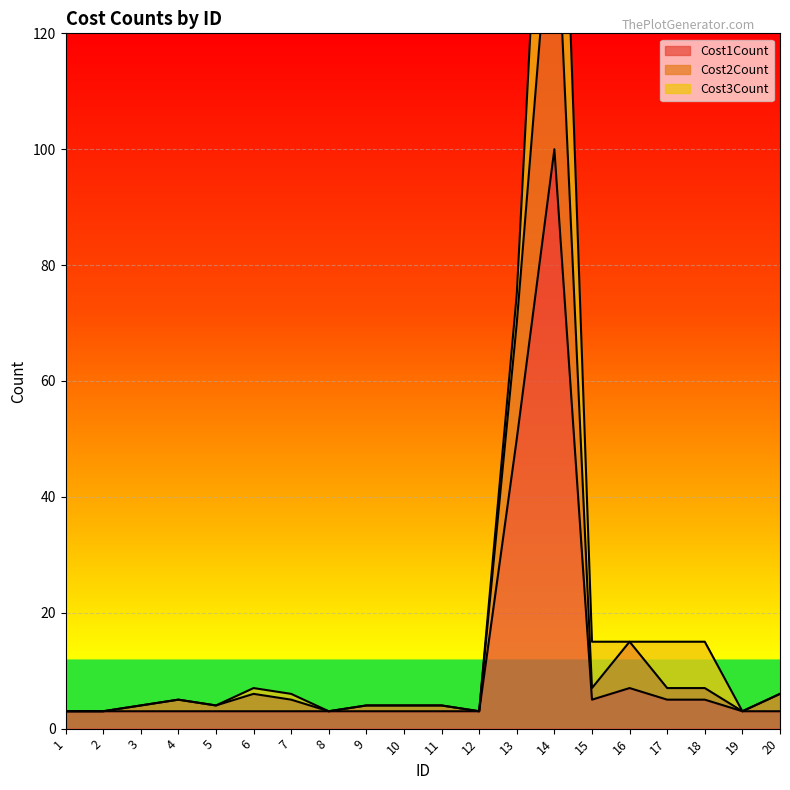

At which label does Cost1Count reach its peak?

14